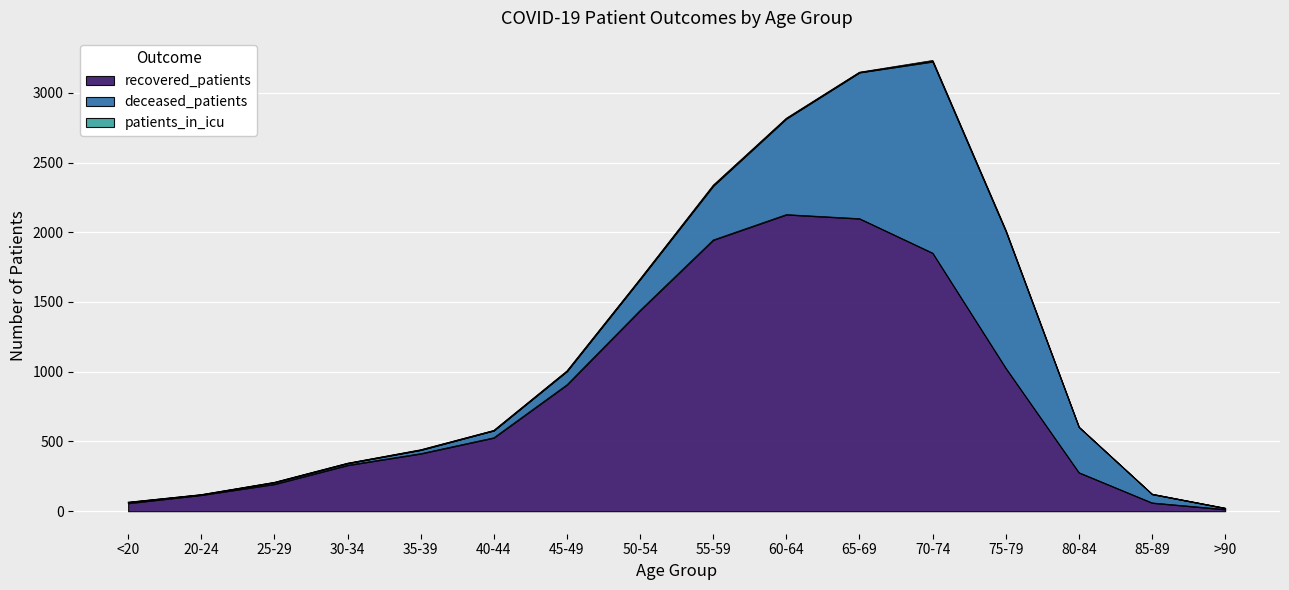

Reading left to right, list all the values displayed in this chart.

recovered_patients: 57	116	194	330	413	527	907	1440	1945	2127	2098	1851	1026	277	60	13
deceased_patients: 7	3	13	14	26	52	97	223	388	688	1048	1373	982	326	62	9
patients_in_icu: 1	0	0	0	2	0	2	2	5	3	2	8	7	1	1	0